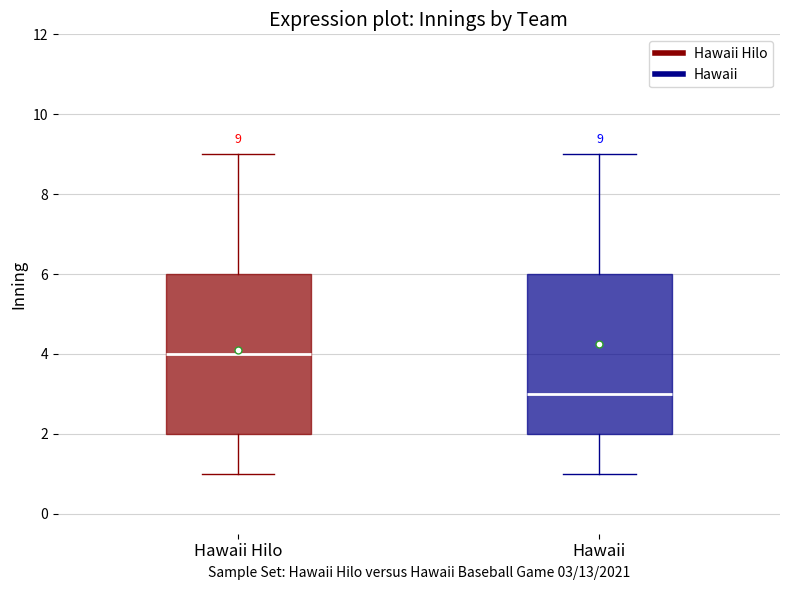

Which box's median line is the lowest?

Hawaii